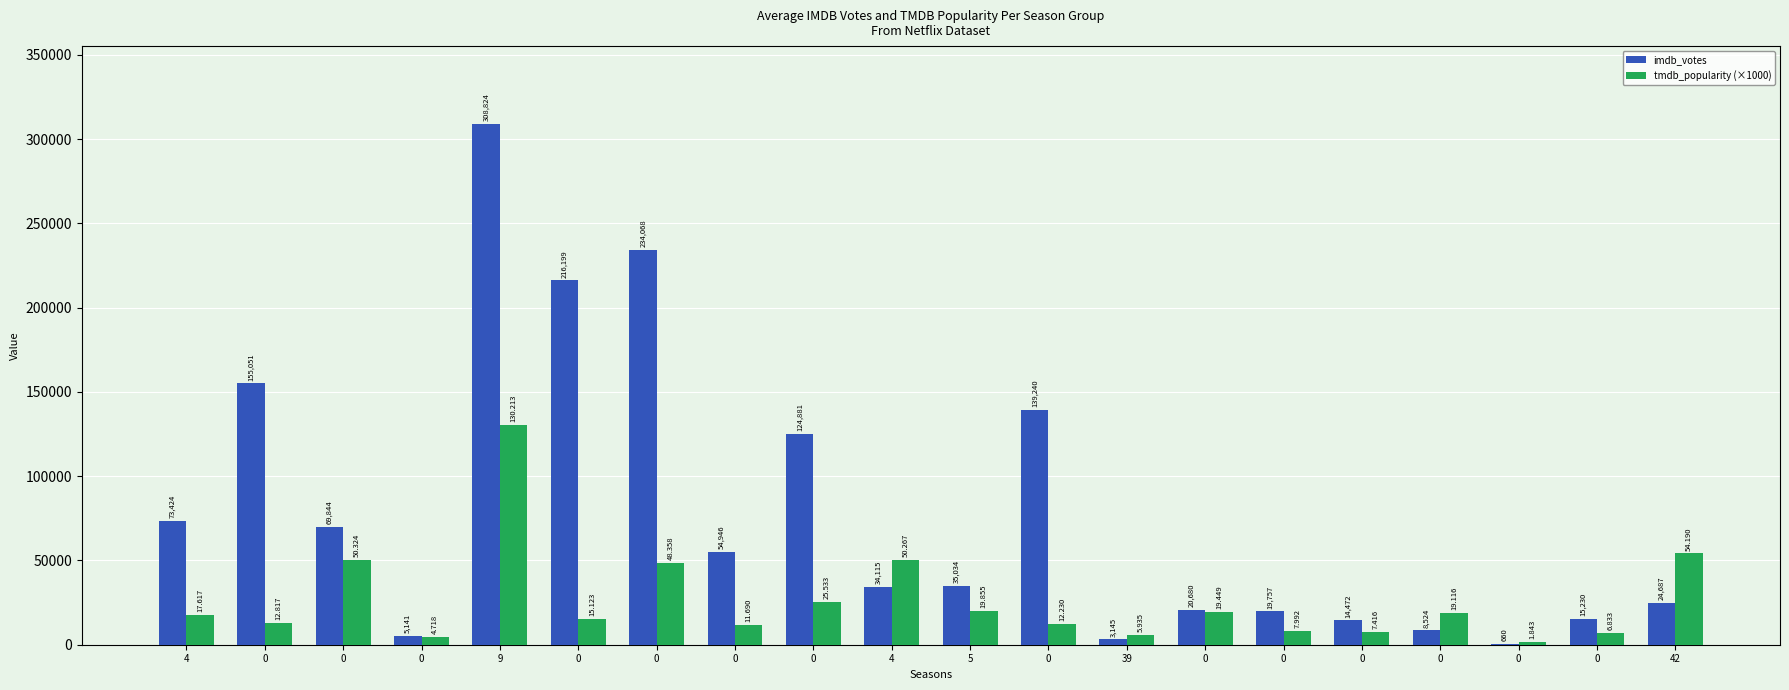

At which label does imdb_votes reach its peak?

9